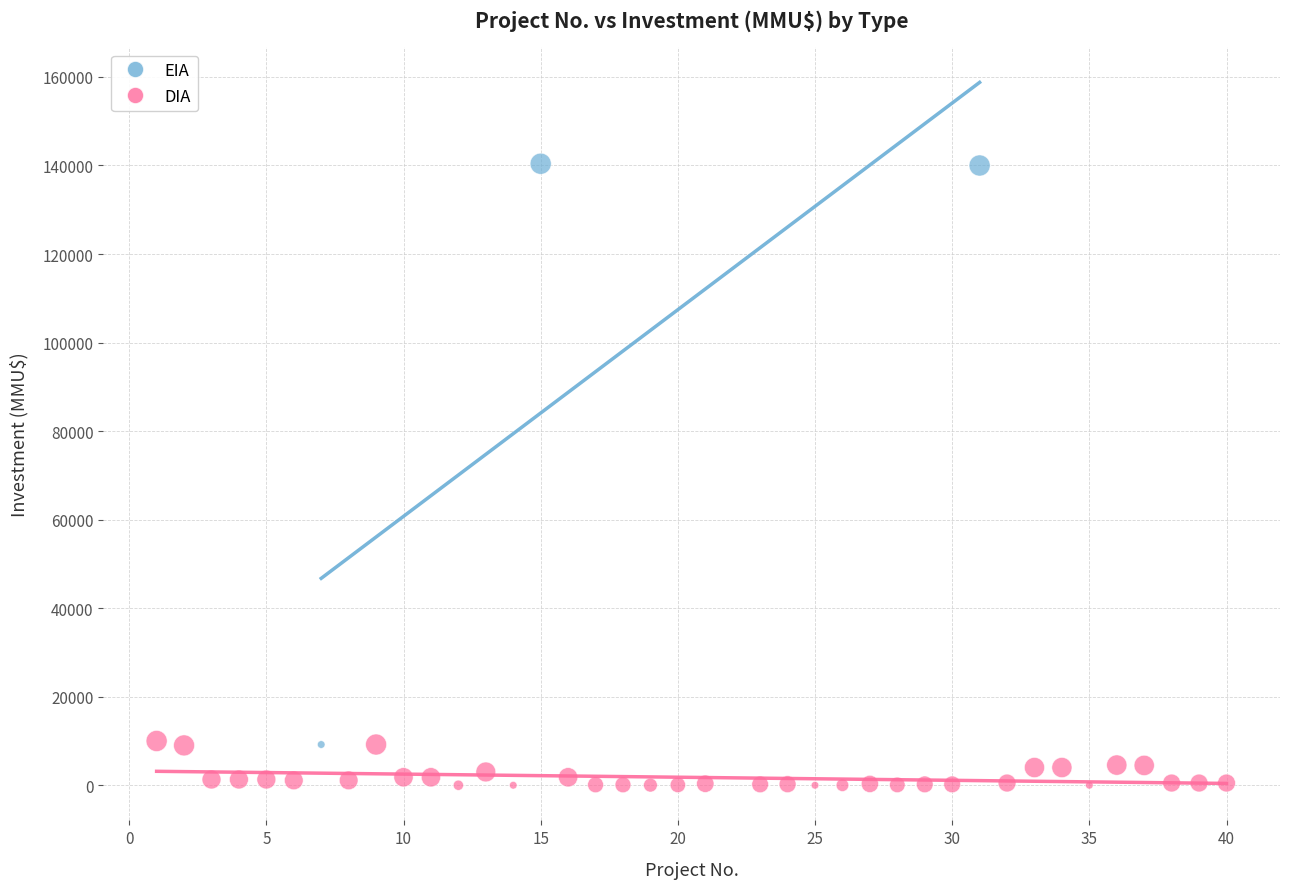

Which series has the largest Y range (max minus min)?

EIA